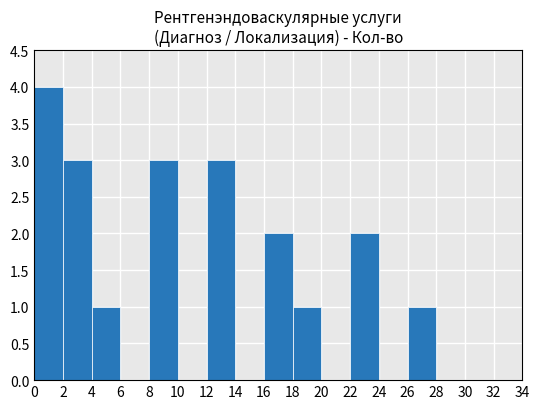

What is the average value?

1